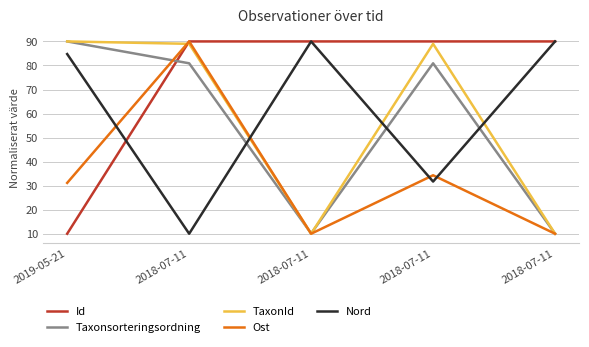

Is the value of Taxonsorteringsordning at 2018-07-11 greater than the value of Id at 2018-07-11?

No